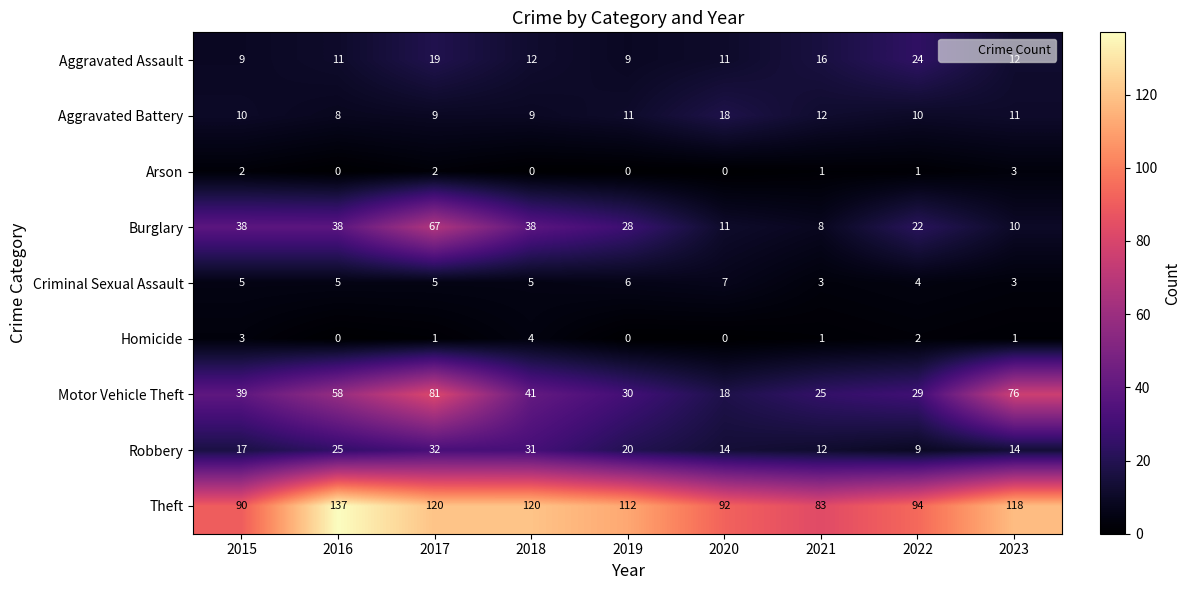

Between 2021 and 2022, which series saw the biggest shift?

Burglary